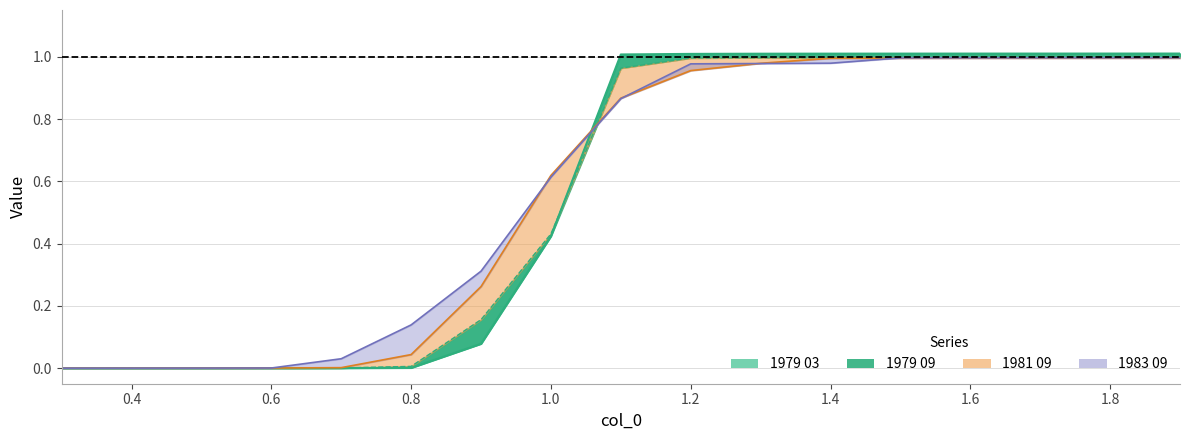

What value does the 1983 09 series have at 1.2?

1.0